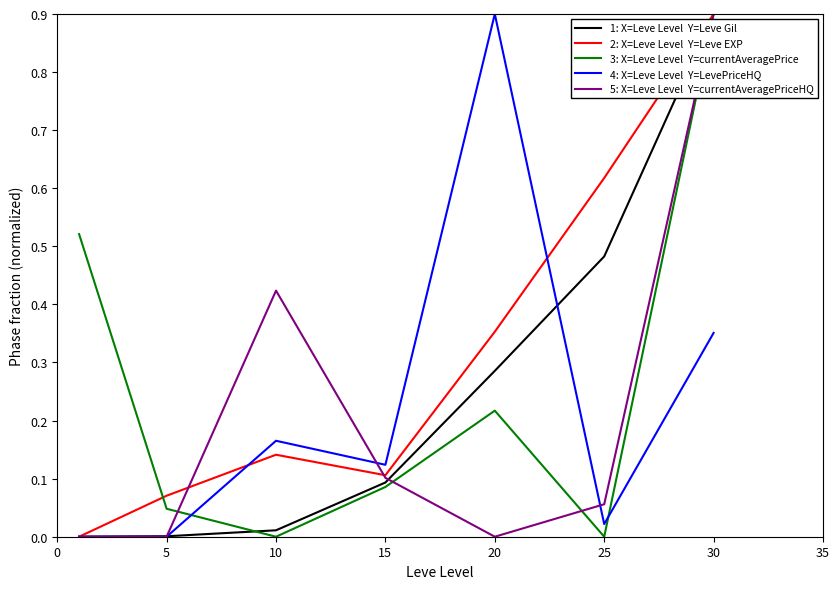

What is the maximum value shown in the chart?

0.9